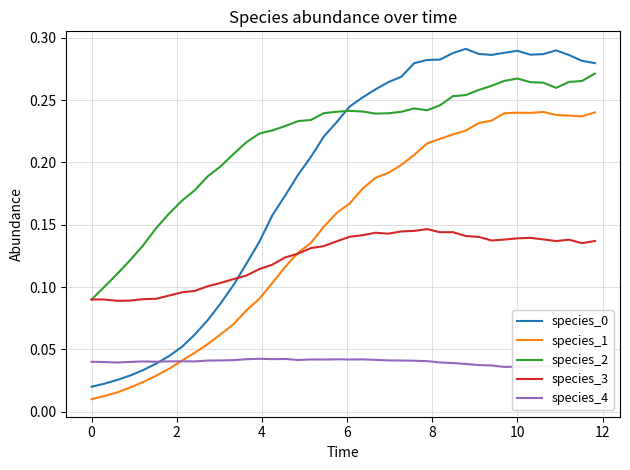

Is it true that species_2 equals 0.5 at 10?

False